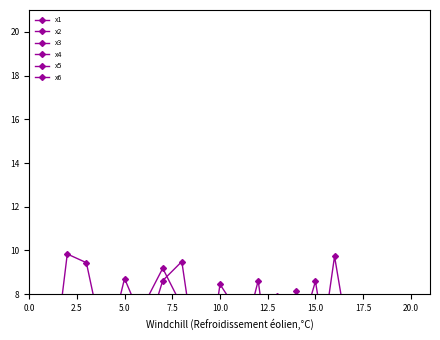

Does the chart display data point markers on the line(s)?

Yes